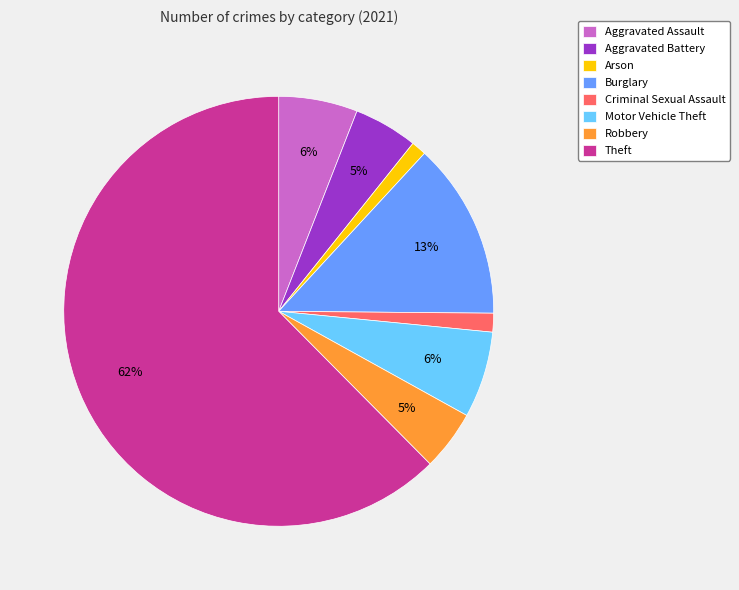

How many segments does this pie chart have?

8